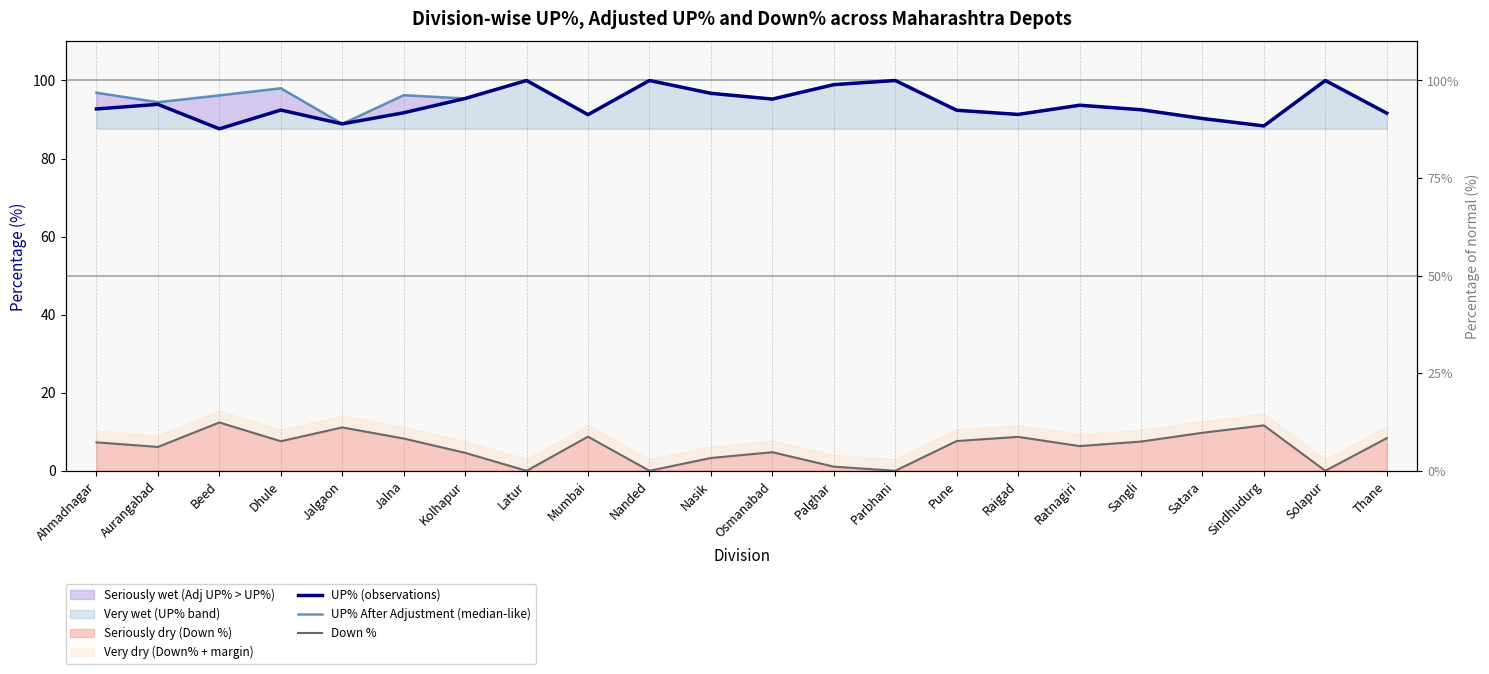

Reading right to left, list all the values displayed in this chart.

UP% (observations): Thane=91.6	Solapur=100.0	Sindhudurg=88.4	Satara=90.3	Sangli=92.5	Ratnagiri=93.7	Raigad=91.3	Pune=92.4	Parbhani=100.0	Palghar=98.9	Osmanabad=95.2	Nasik=96.7	Nanded=100.0	Mumbai=91.3	Latur=100.0	Kolhapur=95.4	Jalna=91.7	Jalgaon=88.9	Dhule=92.4	Beed=87.6	Aurangabad=93.9	Ahmadnagar=92.7
UP% After Adjustment (median-like): Thane=91.6	Solapur=100.0	Sindhudurg=88.4	Satara=90.3	Sangli=92.5	Ratnagiri=93.7	Raigad=91.3	Pune=92.4	Parbhani=100.0	Palghar=98.9	Osmanabad=95.2	Nasik=96.7	Nanded=100.0	Mumbai=91.3	Latur=100.0	Kolhapur=95.4	Jalna=96.2	Jalgaon=88.9	Dhule=98.0	Beed=96.2	Aurangabad=94.4	Ahmadnagar=96.9
Down %: Thane=8.4	Solapur=0.0	Sindhudurg=11.6	Satara=9.7	Sangli=7.5	Ratnagiri=6.3	Raigad=8.7	Pune=7.6	Parbhani=0.0	Palghar=1.1	Osmanabad=4.8	Nasik=3.3	Nanded=0.0	Mumbai=8.7	Latur=0.0	Kolhapur=4.6	Jalna=8.3	Jalgaon=11.1	Dhule=7.6	Beed=12.4	Aurangabad=6.1	Ahmadnagar=7.3